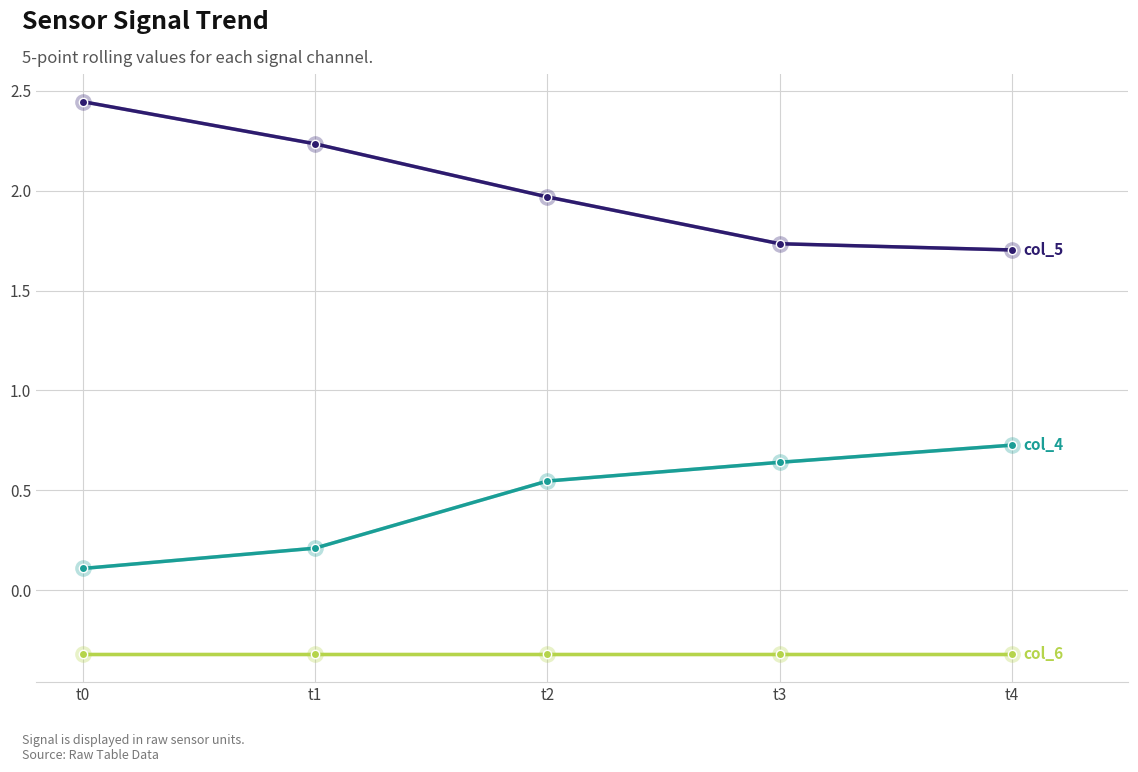

What is the total value across all series at t3?

2.1